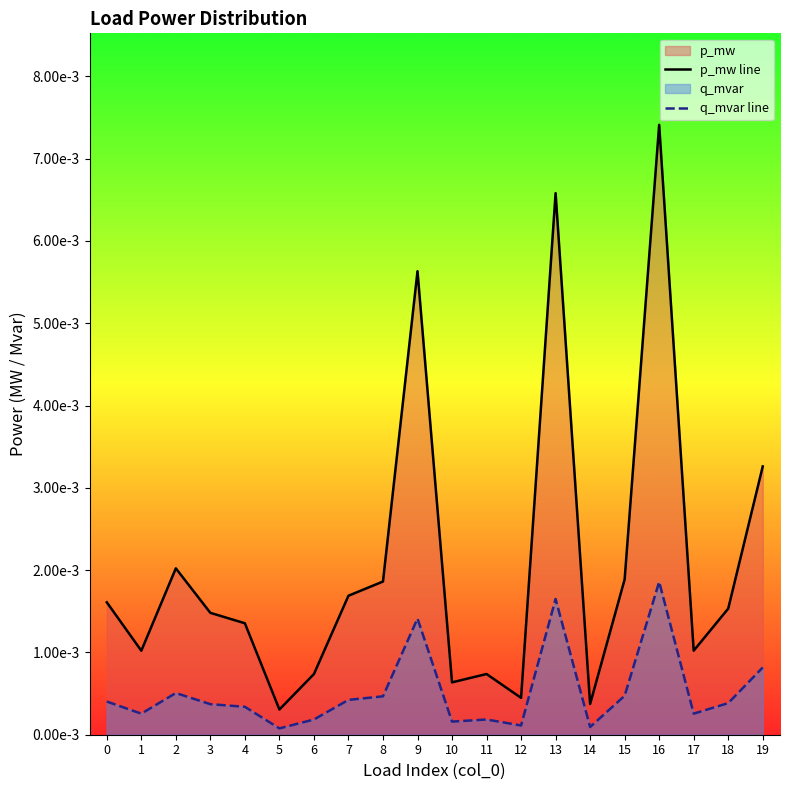

Which series changed the most between 1 and 8?

p_mw line